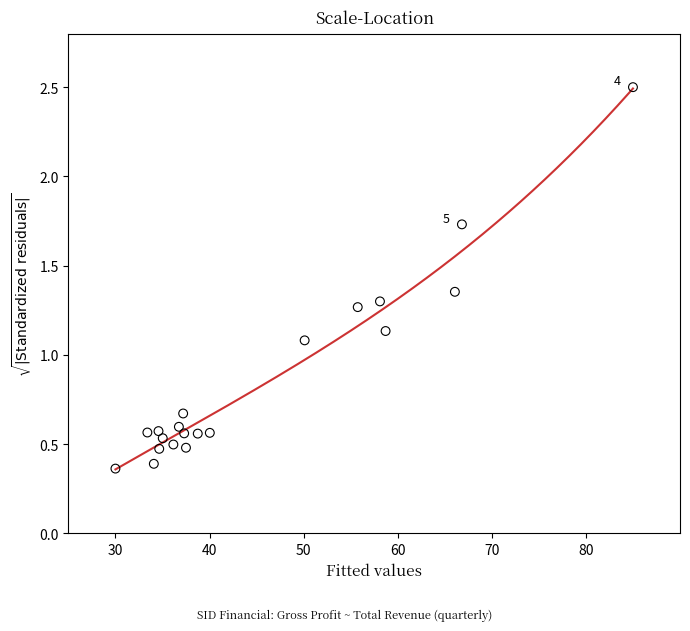

What is the range of Y values (max minus min)?

2.1